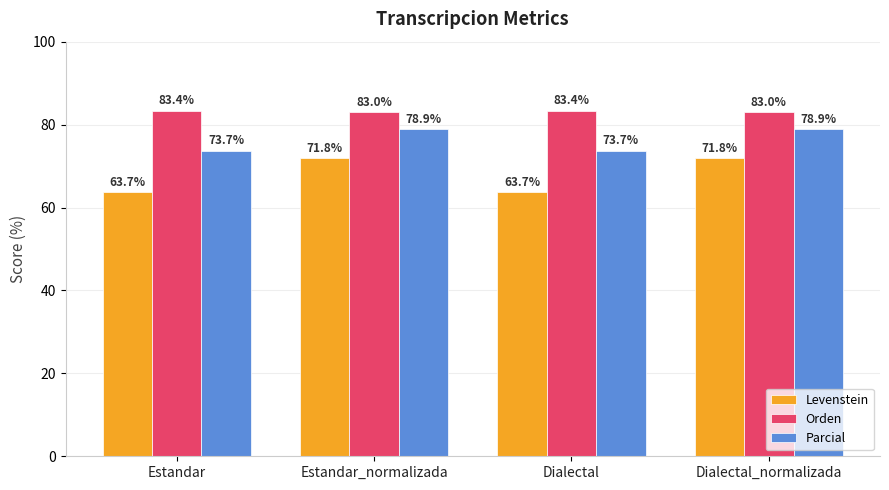

Rank the series by their average value, from lowest to highest.

Levenstein, Parcial, Orden